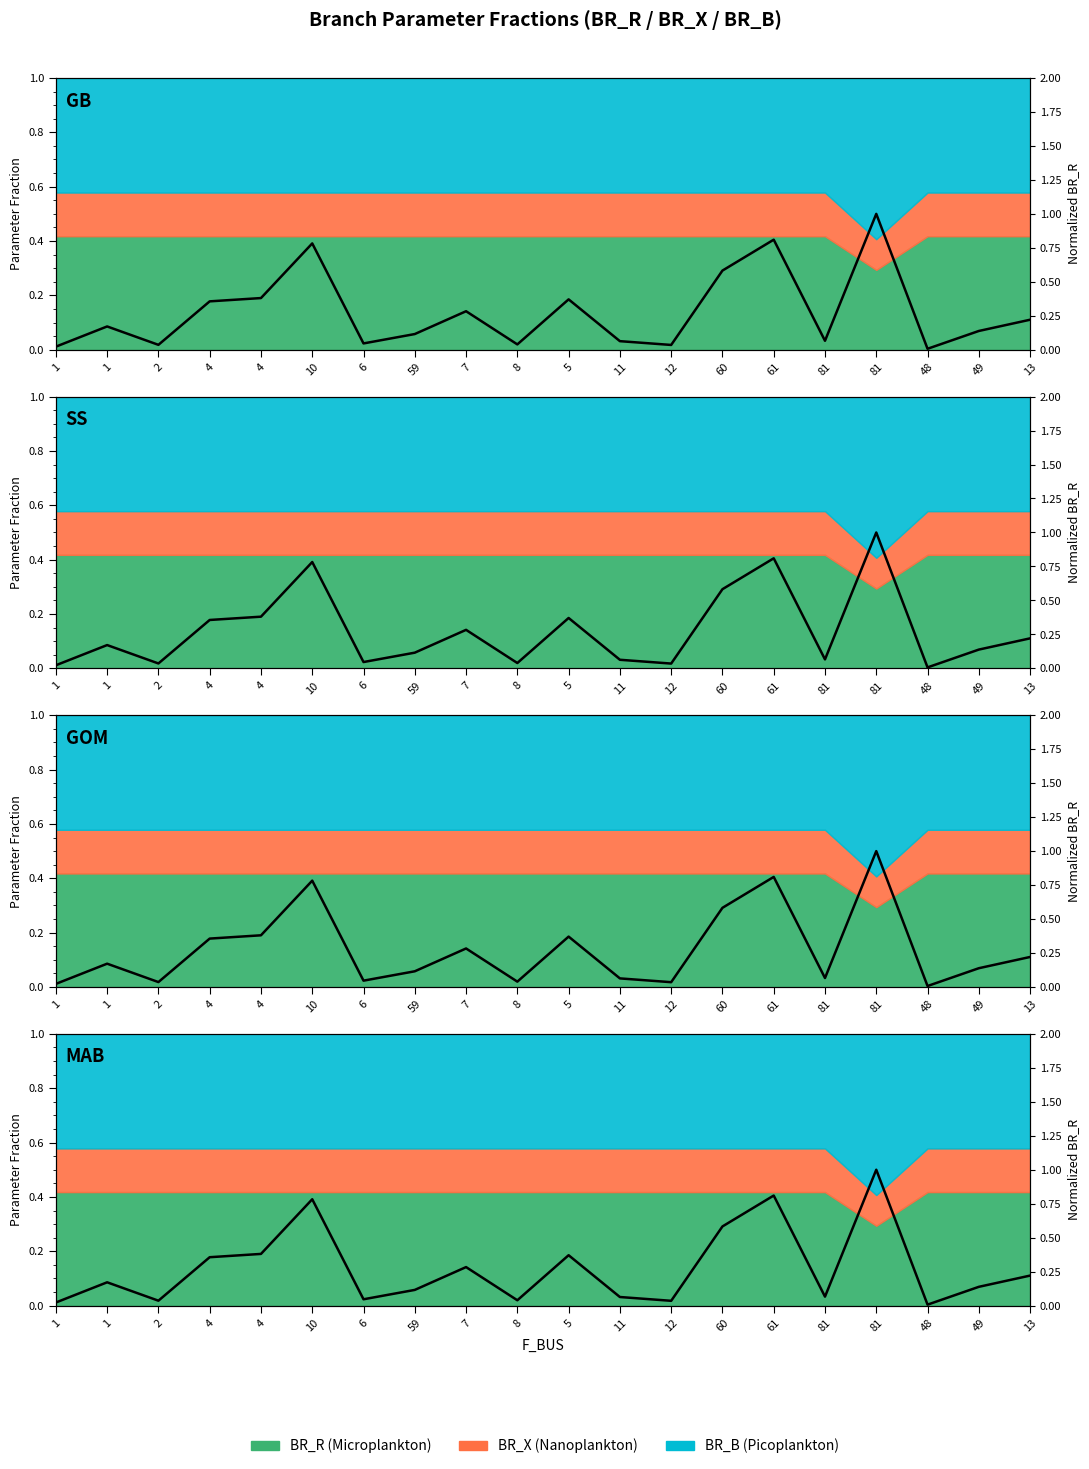

At which category does the chart reach its peak across all series?

81